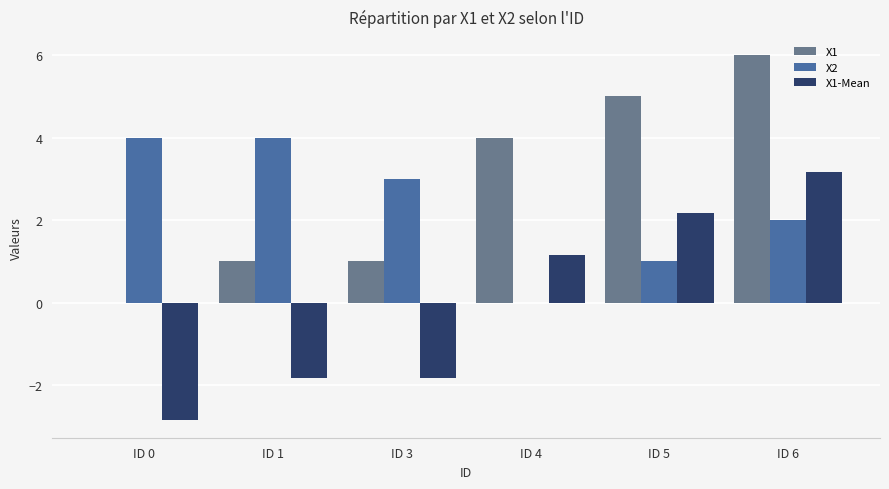

At which category is the sum across all series the highest?

ID 6